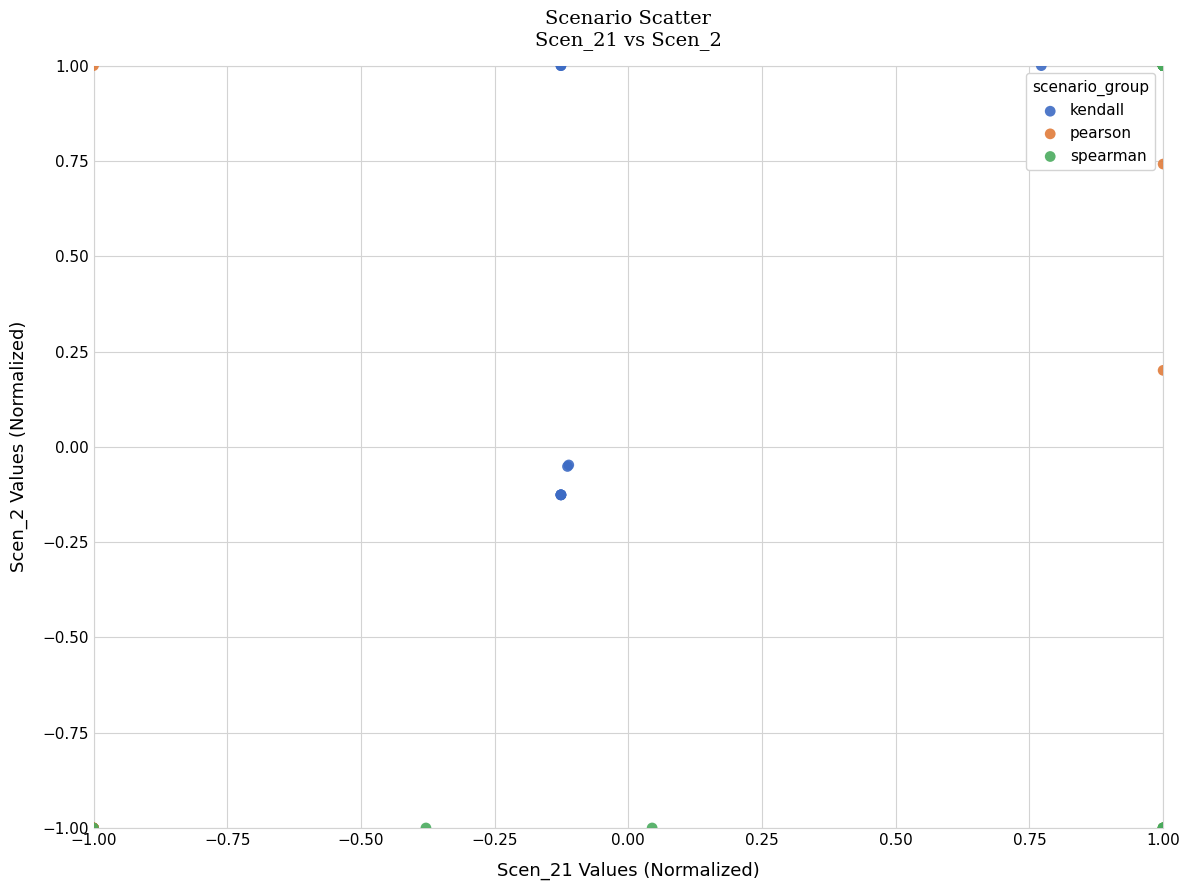

What are all the series names shown in the legend?

kendall, pearson, spearman